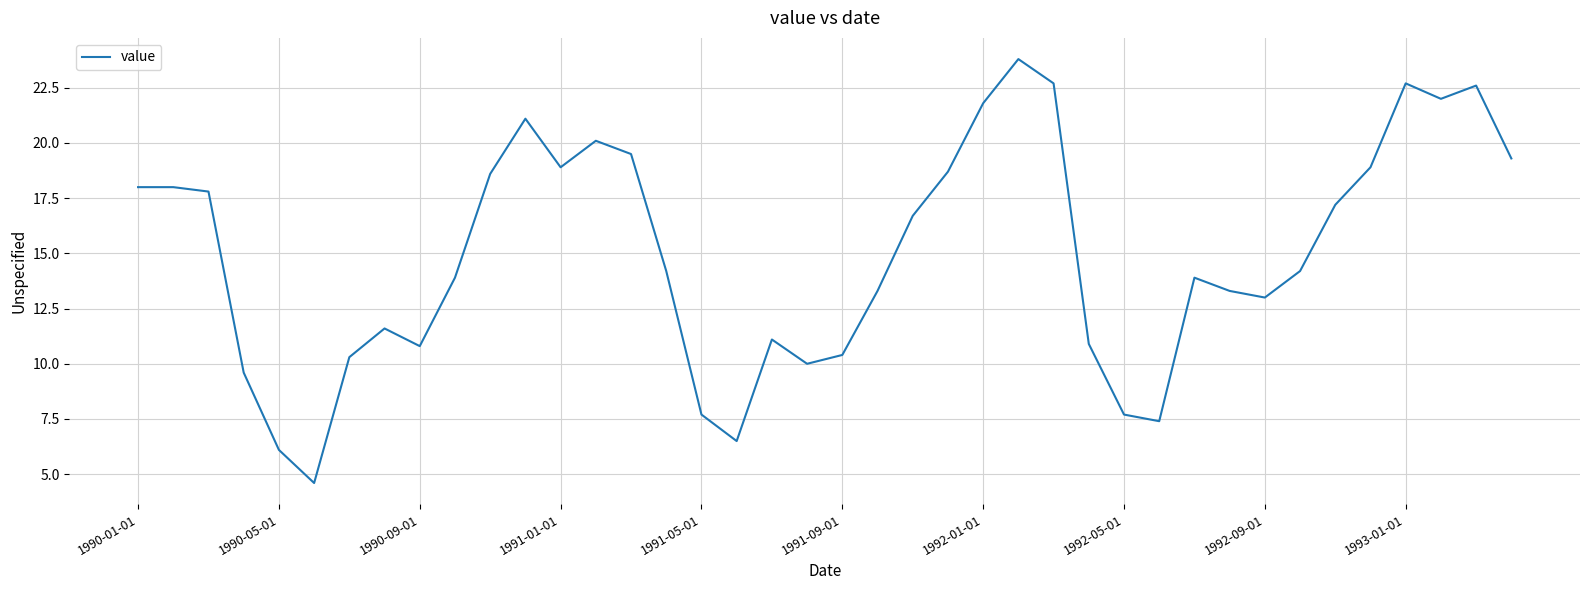

What is the minimum value shown in the chart?

4.6